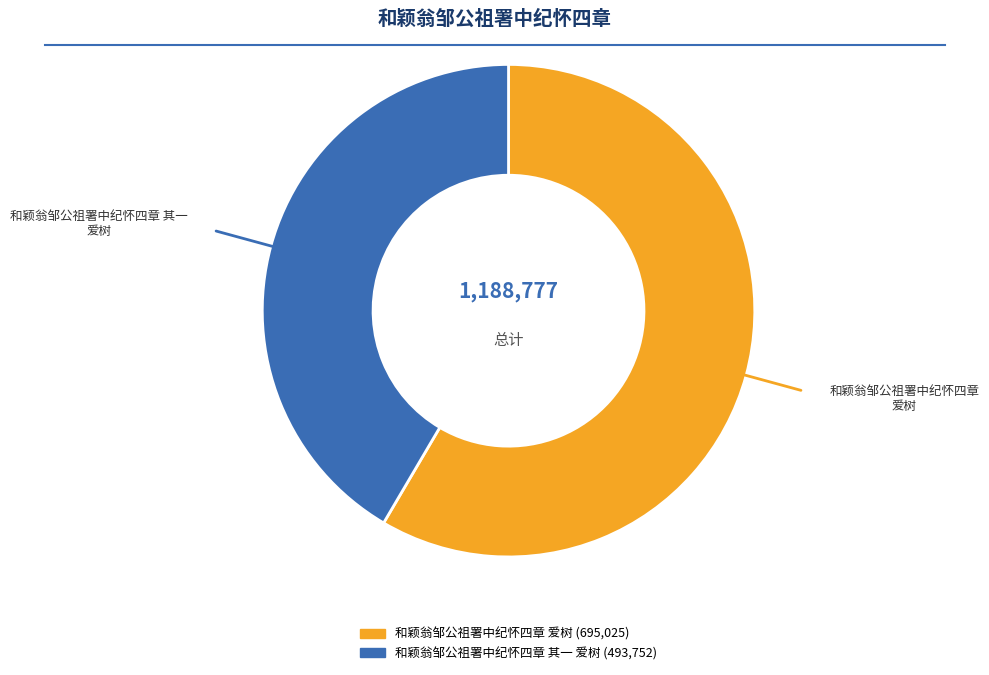

True or false: 和颖翁邹公祖署中纪怀四章 爱树 accounts for 58% of the total.

True